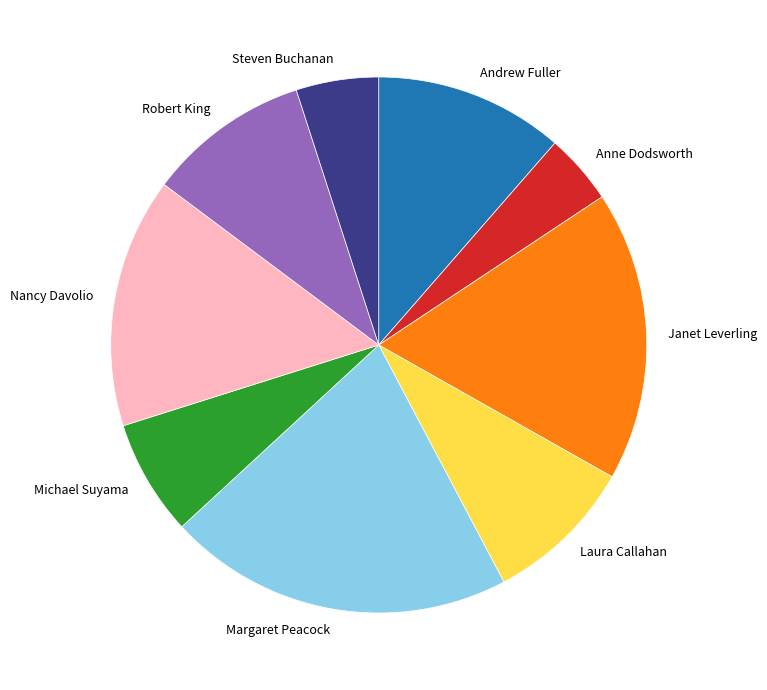

True or false: Nancy Davolio accounts for 9% of the total.

False